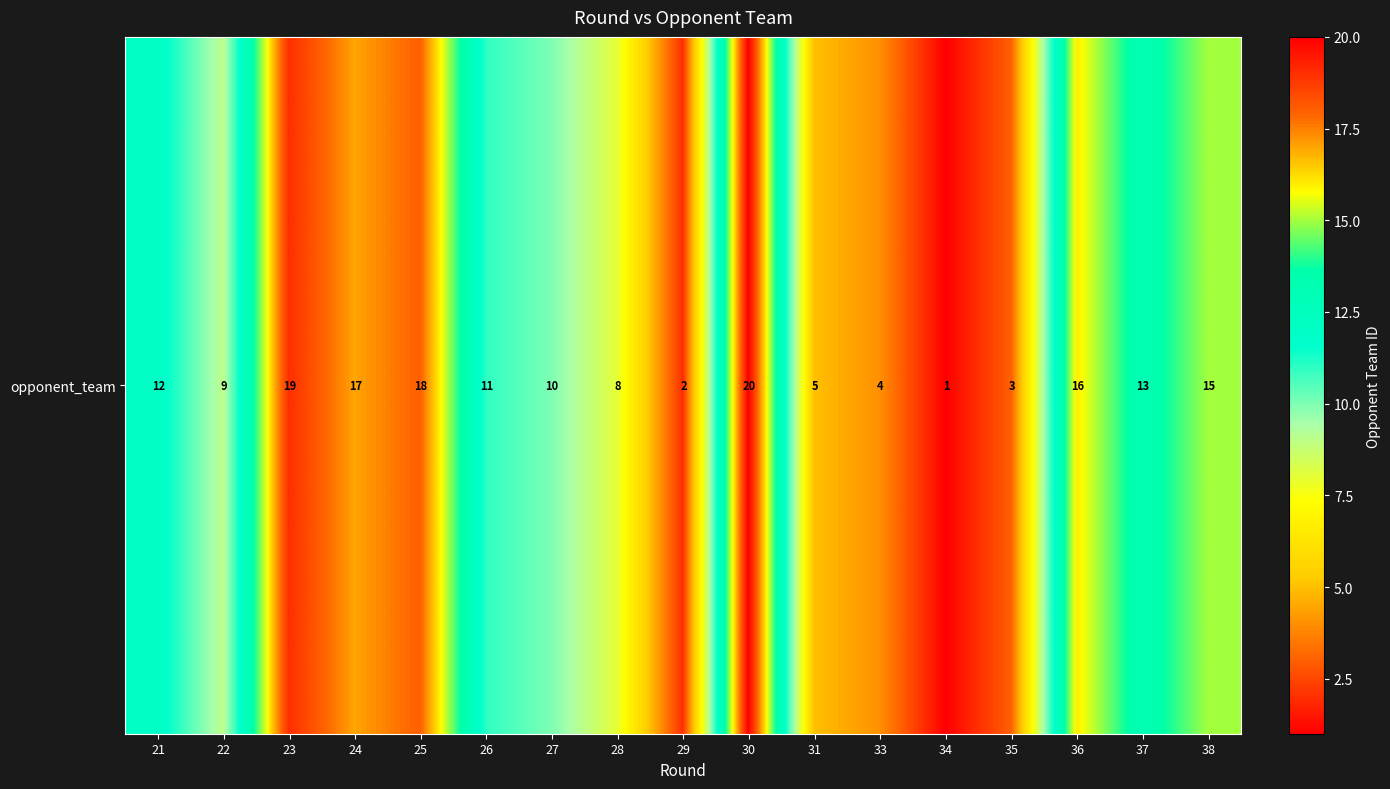

The chart shows a value of 1 at 34. True or false?

True